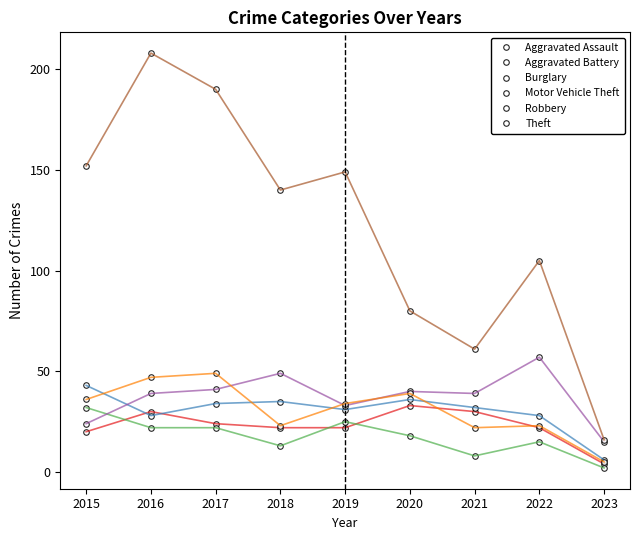

Reading right to left, transcribe all the data shown in this chart.

Aggravated Assault: 2023=4	2022=22	2021=30	2020=33	2019=22	2018=22	2017=24	2016=30	2015=20
Aggravated Battery: 2023=6	2022=28	2021=32	2020=36	2019=31	2018=35	2017=34	2016=28	2015=43
Burglary: 2023=2	2022=15	2021=8	2020=18	2019=25	2018=13	2017=22	2016=22	2015=32
Motor Vehicle Theft: 2023=15	2022=57	2021=39	2020=40	2019=33	2018=49	2017=41	2016=39	2015=24
Robbery: 2023=5	2022=23	2021=22	2020=39	2019=34	2018=23	2017=49	2016=47	2015=36
Theft: 2023=16	2022=105	2021=61	2020=80	2019=149	2018=140	2017=190	2016=208	2015=152